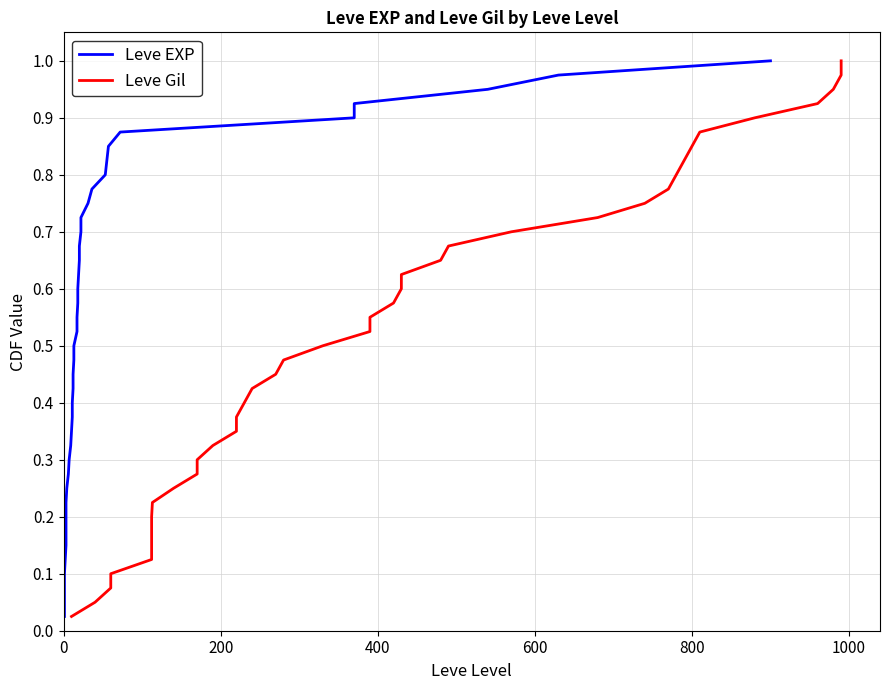

True or false: Leve Gil has more than 2 interior local peaks.

False